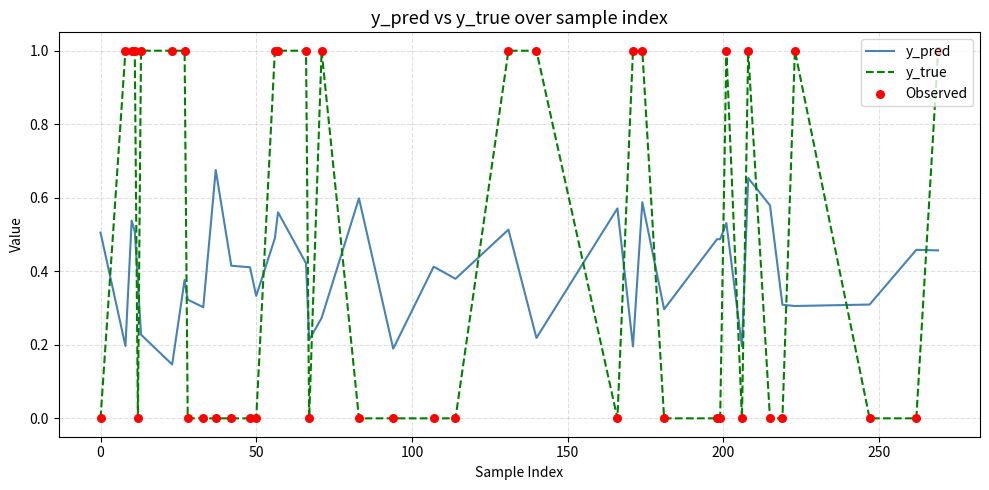

Which series has the widest spread of values?

y_true